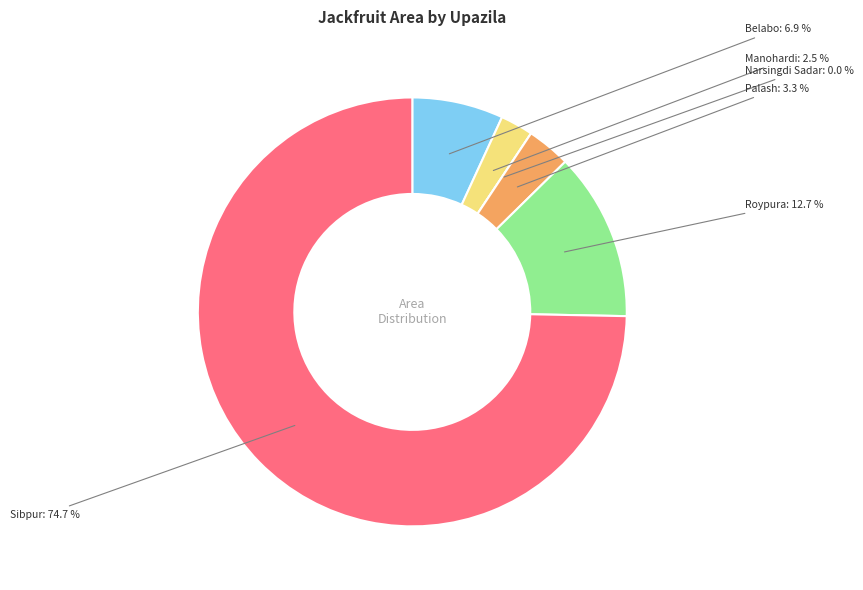

Which category has the smallest portion of the pie?

Narsingdi Sadar